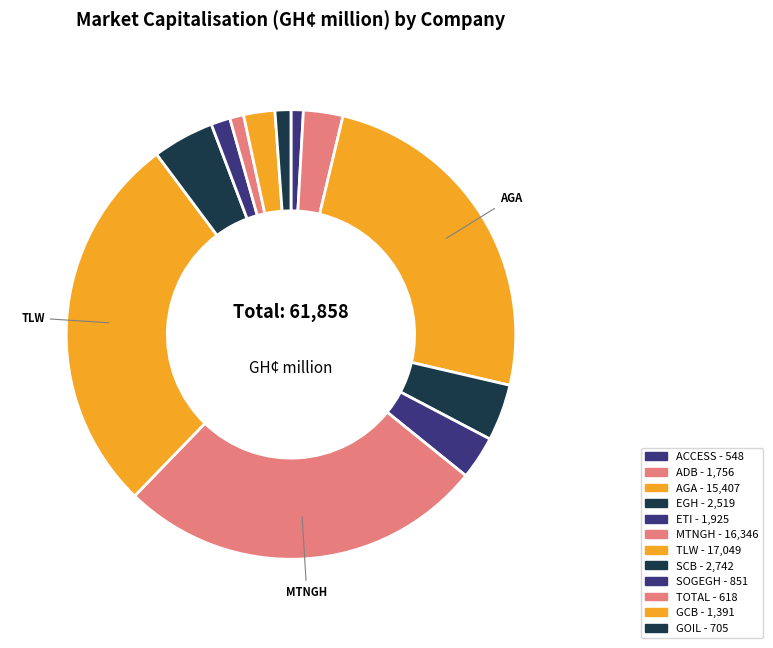

True or false: TOTAL accounts for 11% of the total.

False